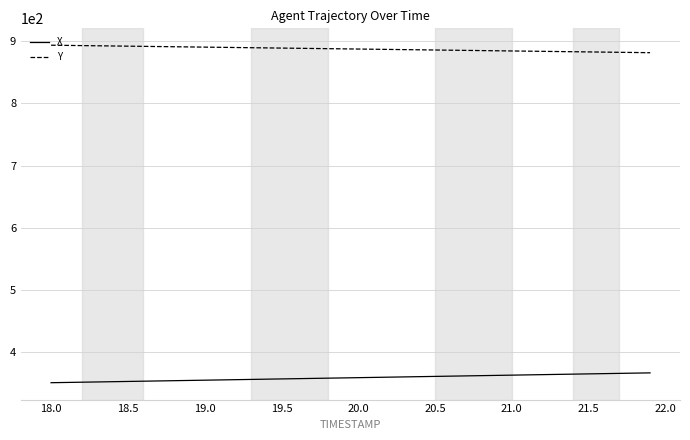

True or false: X and Y intersect in this chart.

False